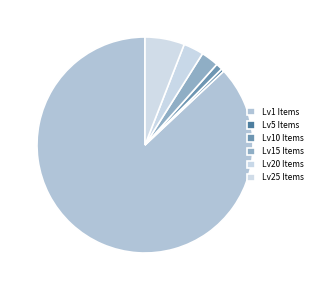

How many slices are in this pie chart?

6